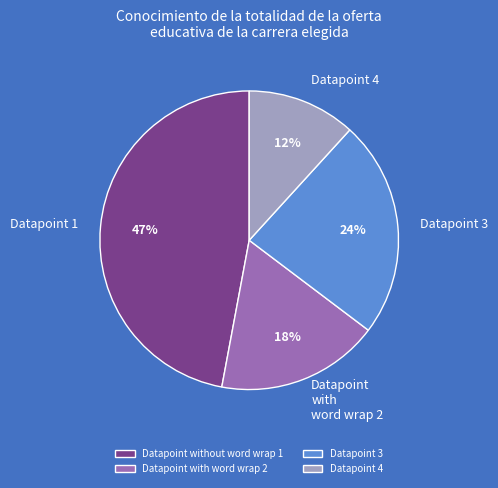

What percentage is the Datapoint 4 slice, to the nearest percent?

12%